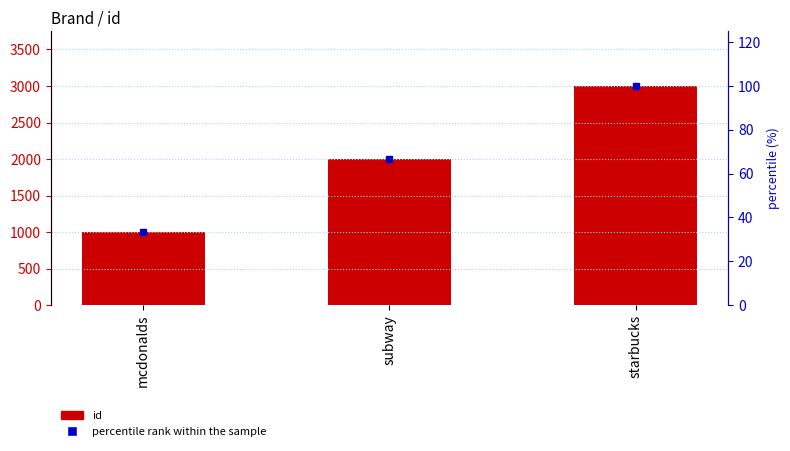

Which label corresponds to the largest value in the chart?

starbucks